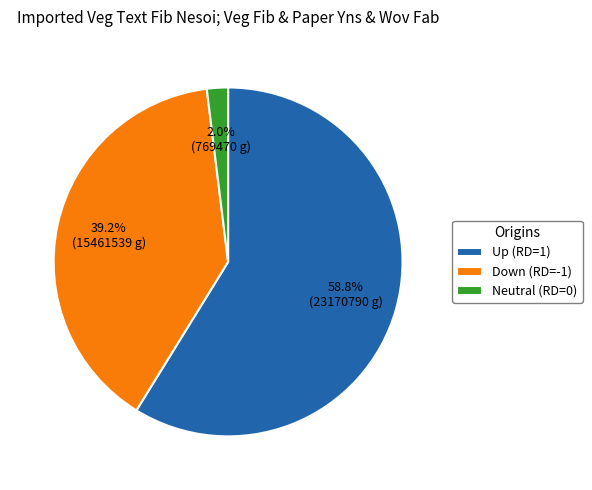

Rank the categories by value from lowest to highest.

Neutral (RD=0), Down (RD=-1), Up (RD=1)